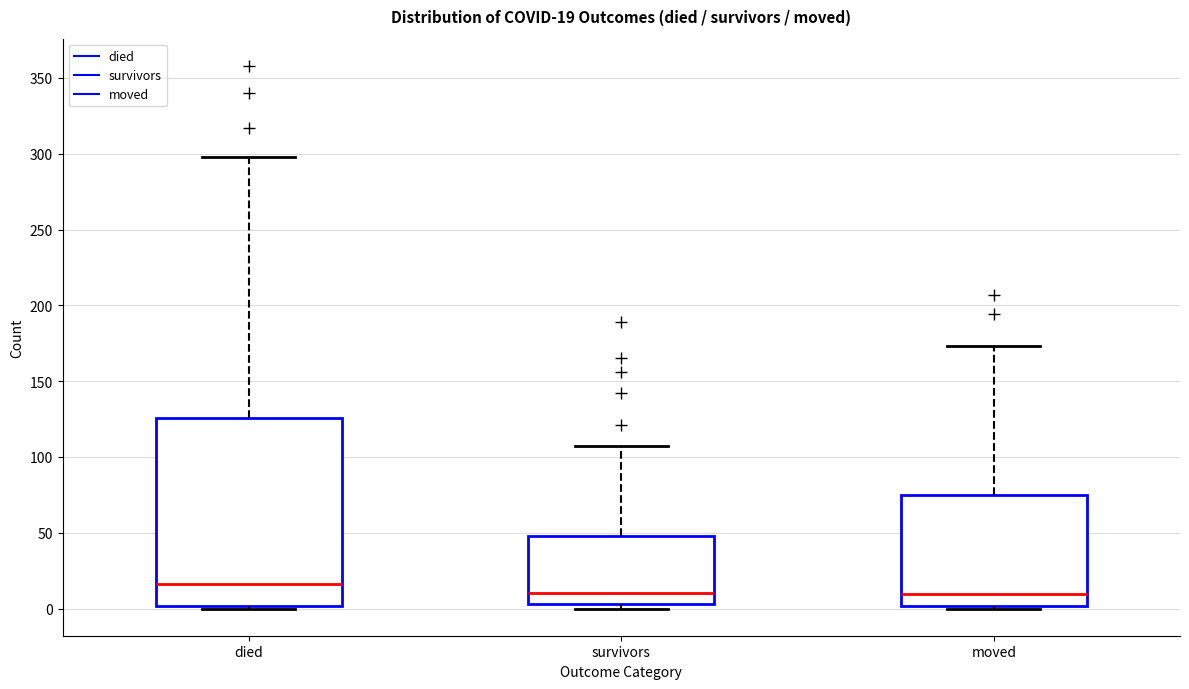

Which box has the highest median line?

died